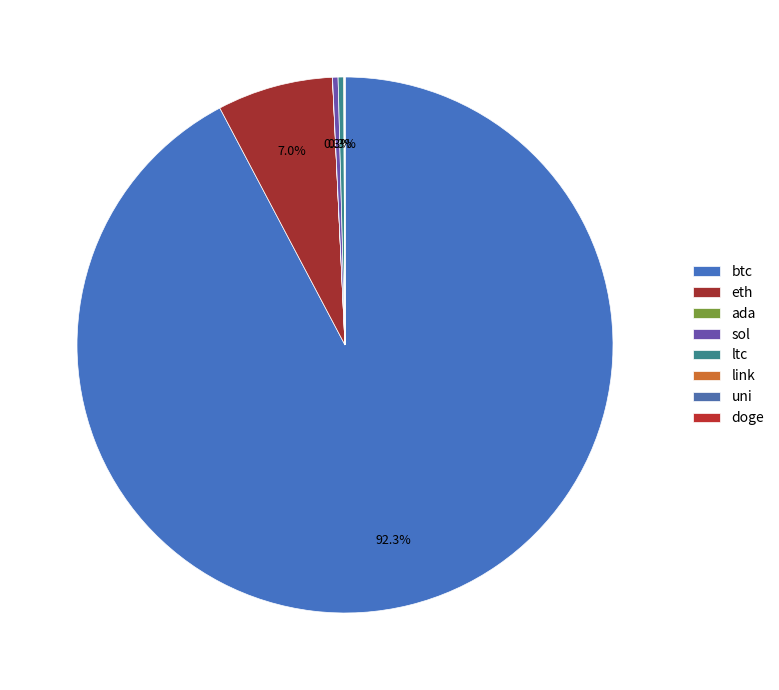

Which slice is the largest?

btc